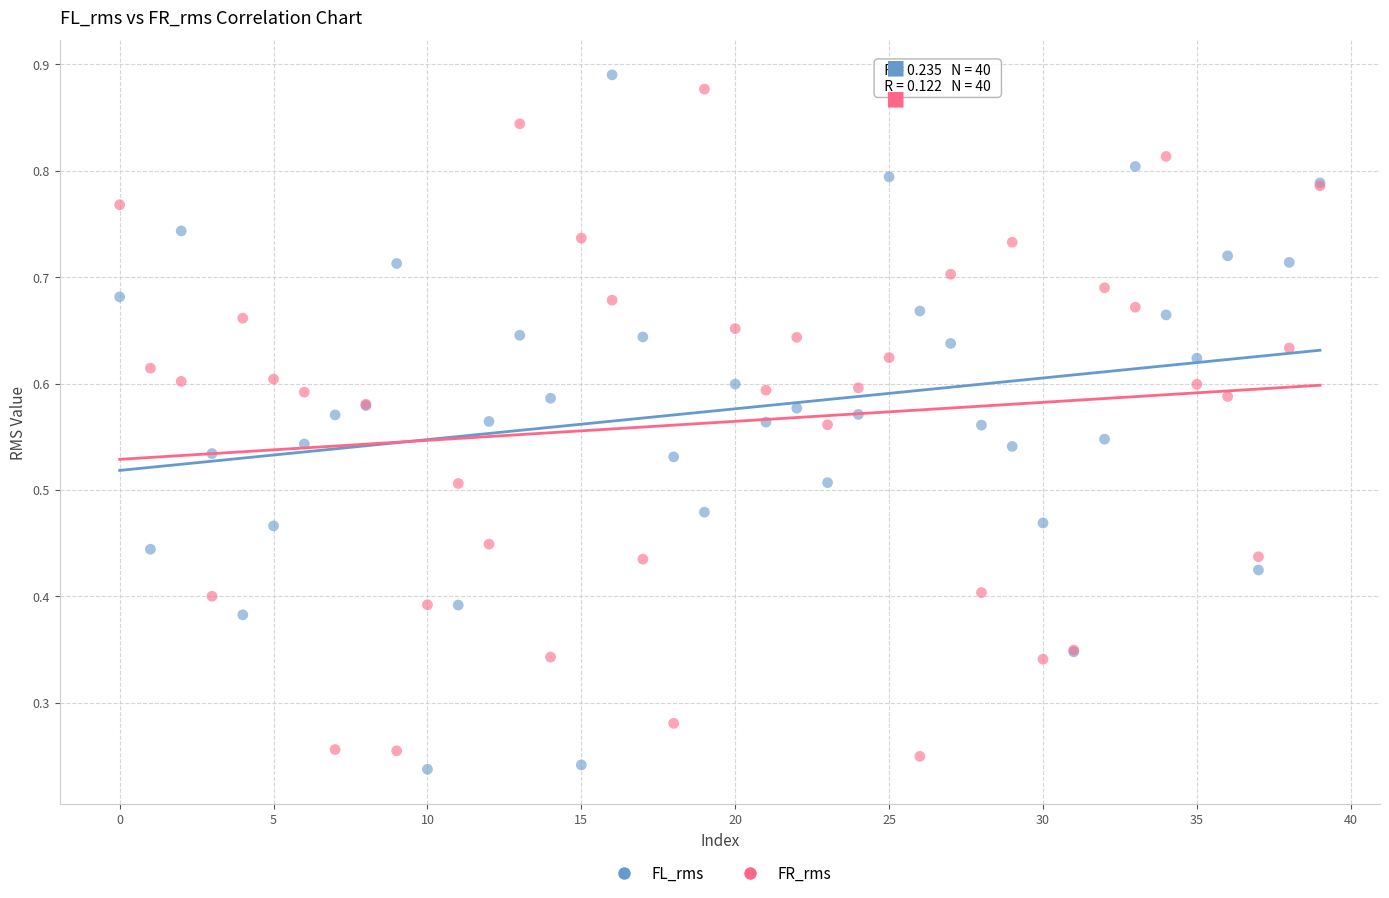

Which series reaches the minimum Y coordinate?

FL_rms